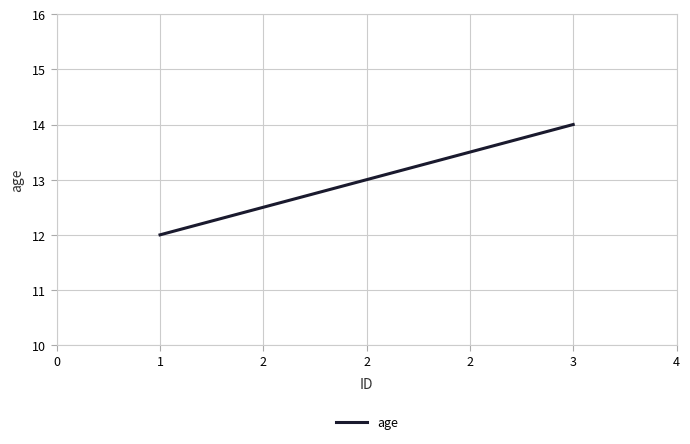

Is it true that the value at 3 is 14?

True